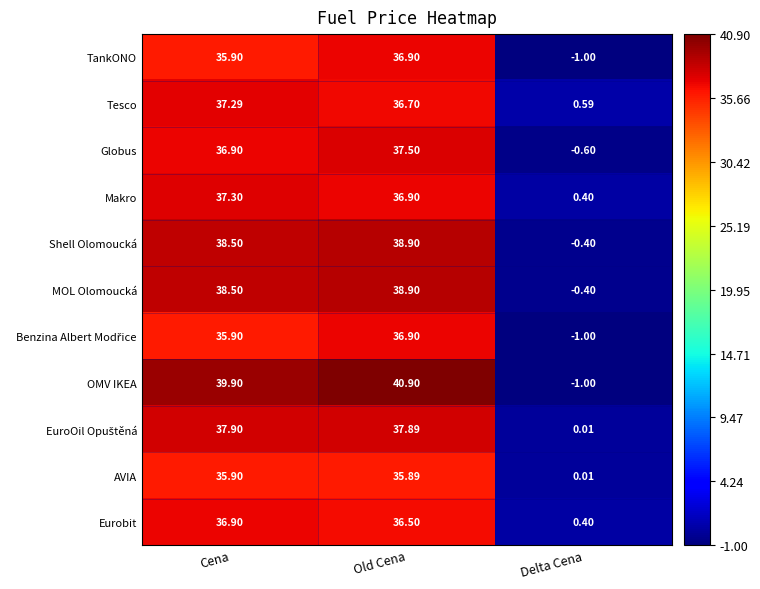

At which category does the chart reach its peak across all series?

Old Cena